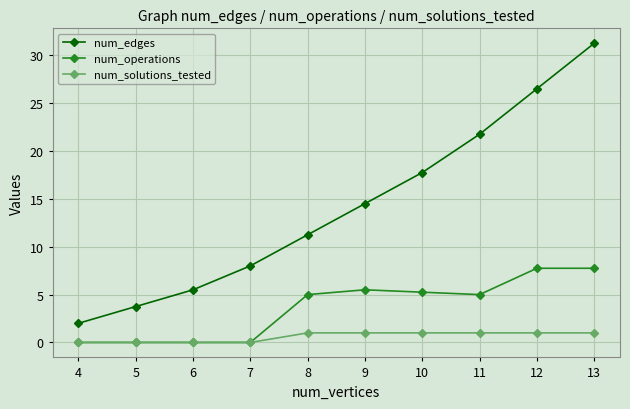

What is the total value across all series at 6?

5.5